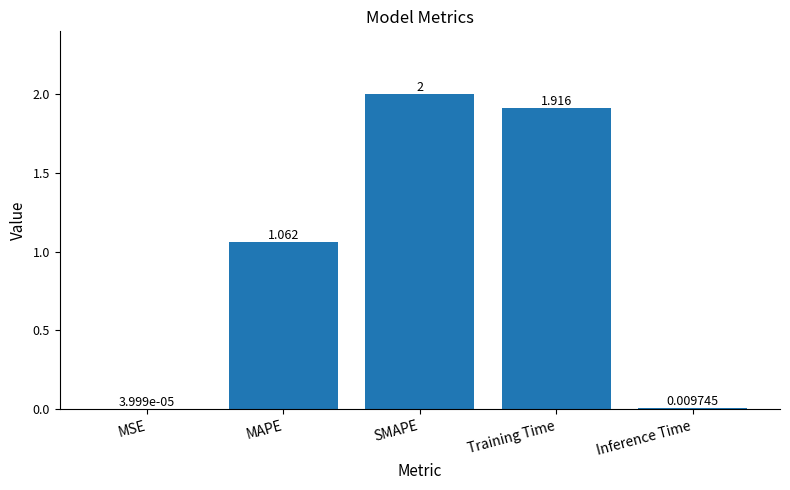

At which label does the data first exceed 1?

MAPE